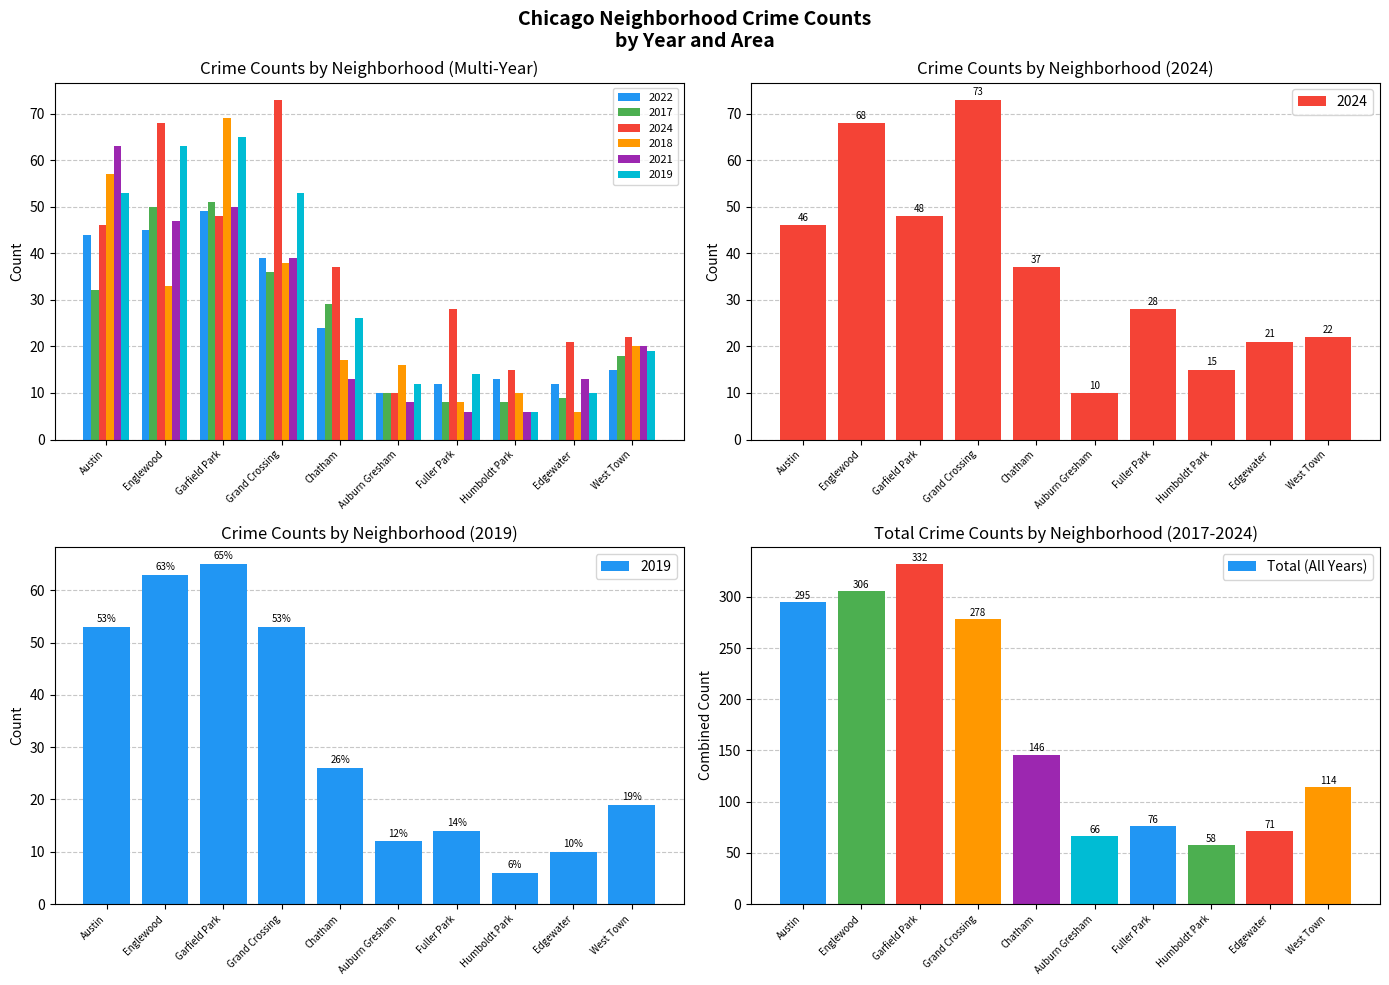

Reading left to right, what are all the values shown in this chart?

295	306	332	278	146	66	76	58	71	114